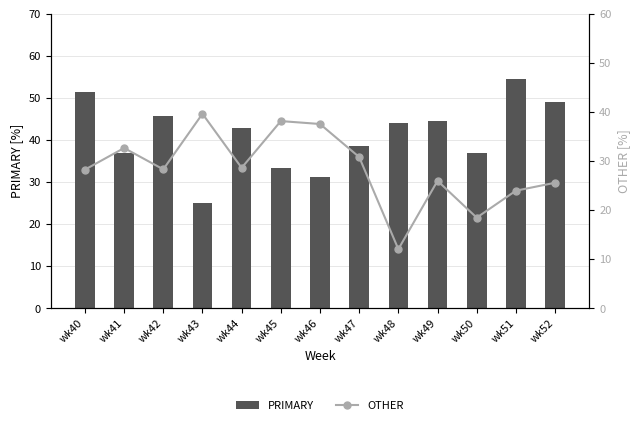

Reading left to right, list all the values displayed in this chart.

PRIMARY: wk40=51.3	wk41=37.0	wk42=45.7	wk43=25.0	wk44=42.9	wk45=33.3	wk46=31.2	wk47=38.5	wk48=44.0	wk49=44.4	wk50=36.8	wk51=54.3	wk52=48.9
OTHER: wk40=28.2	wk41=32.6	wk42=28.3	wk43=39.6	wk44=28.6	wk45=38.1	wk46=37.5	wk47=30.8	wk48=12.0	wk49=25.9	wk50=18.4	wk51=23.9	wk52=25.5